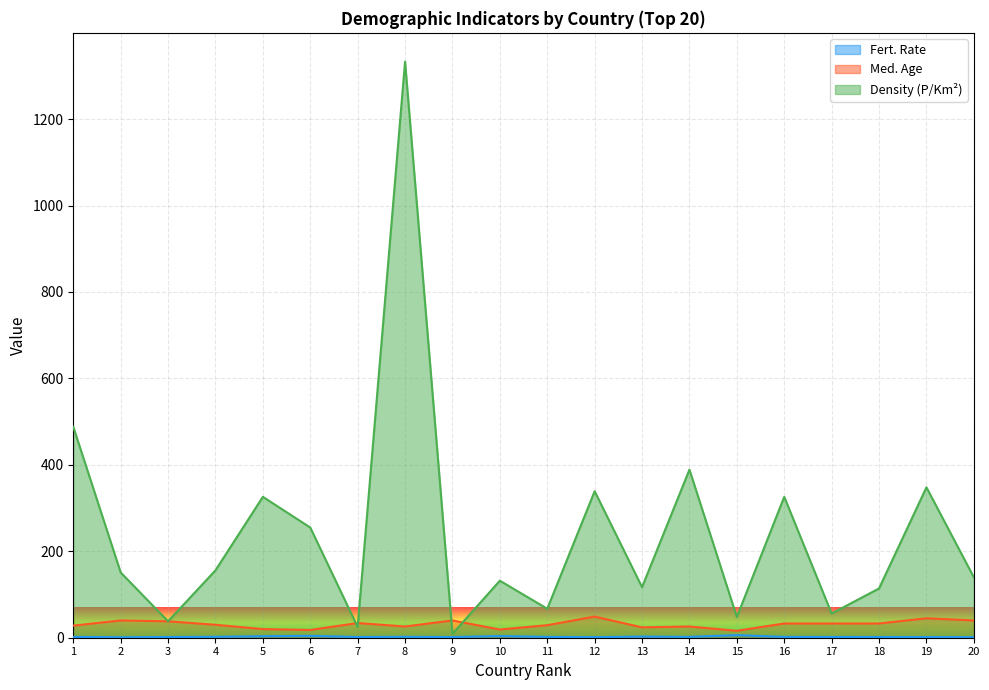

True or false: Med. Age has more than 2 points higher than both neighbors.

True